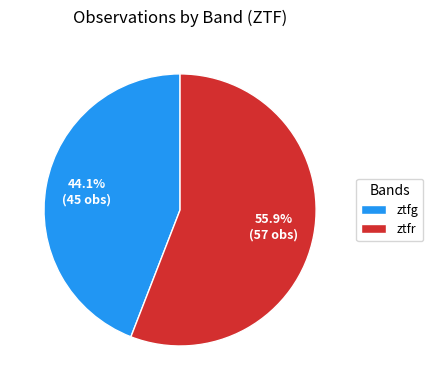

To the nearest percent, what is the combined percentage of ztfg and ztfr?

100%